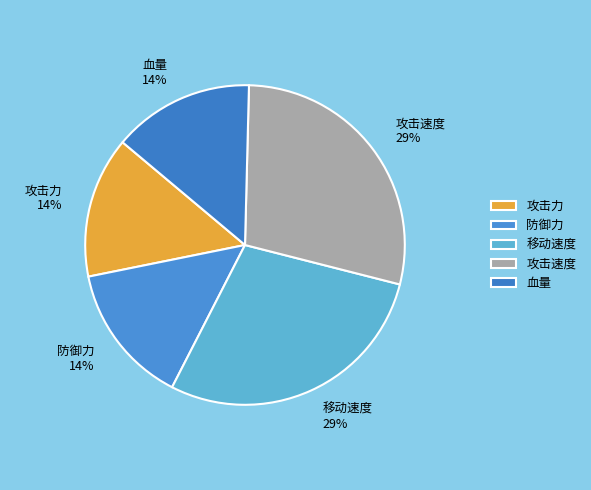

What percentage is the 攻击力 slice, to the nearest percent?

14%